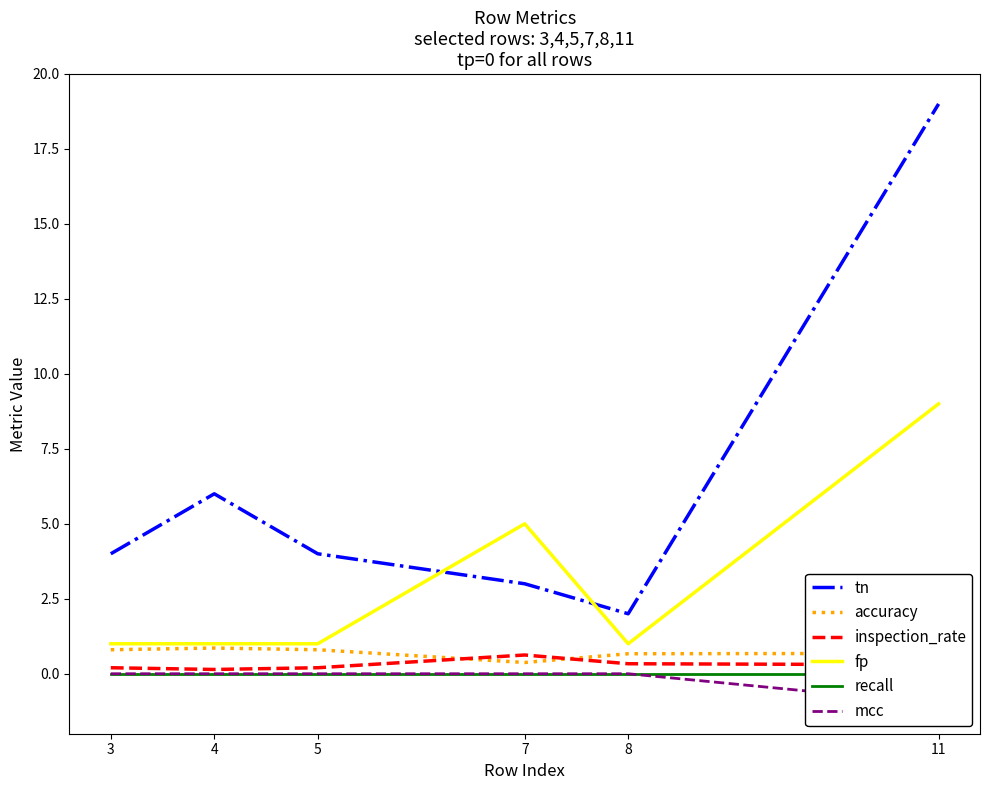

Which label corresponds to the smallest value in the chart?

11